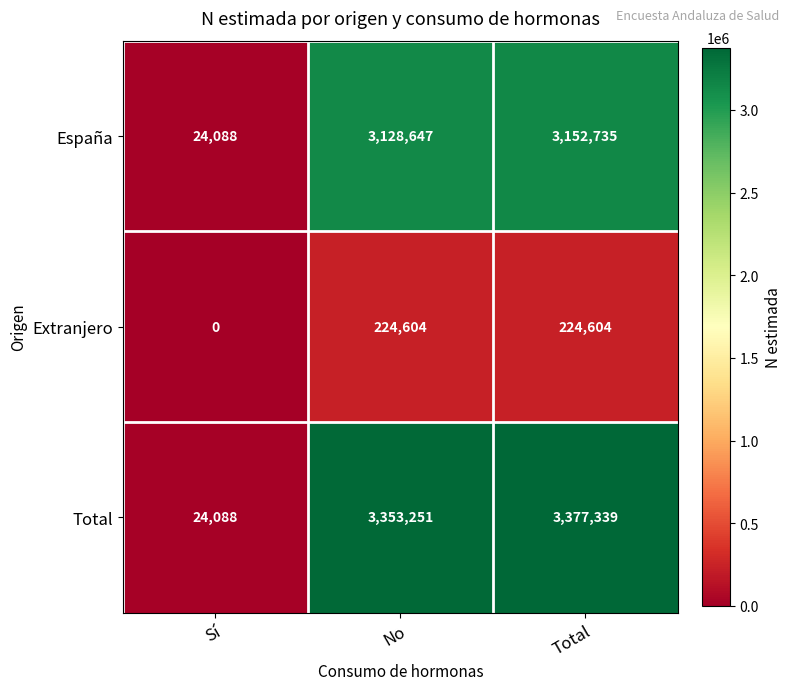

At Total, list the series in order from smallest to largest.

Extranjero, España, Total